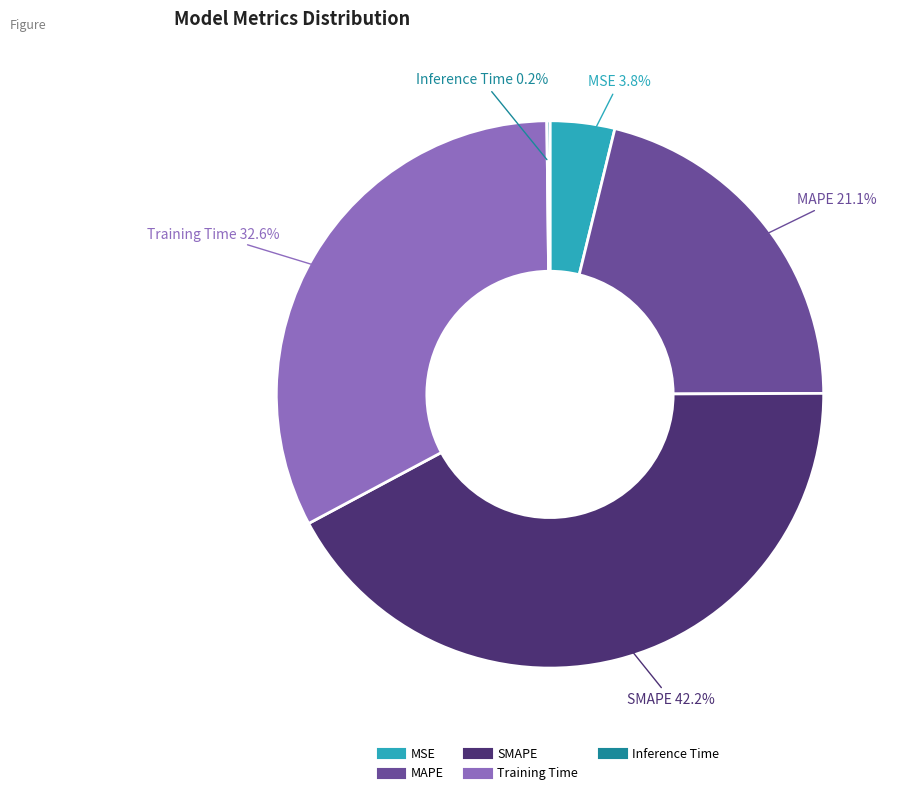

Combined, do MSE and Training Time account for over 50%?

No